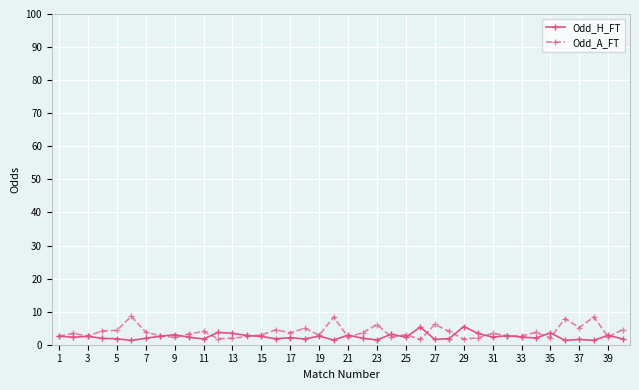

What is the greatest value displayed?

8.6